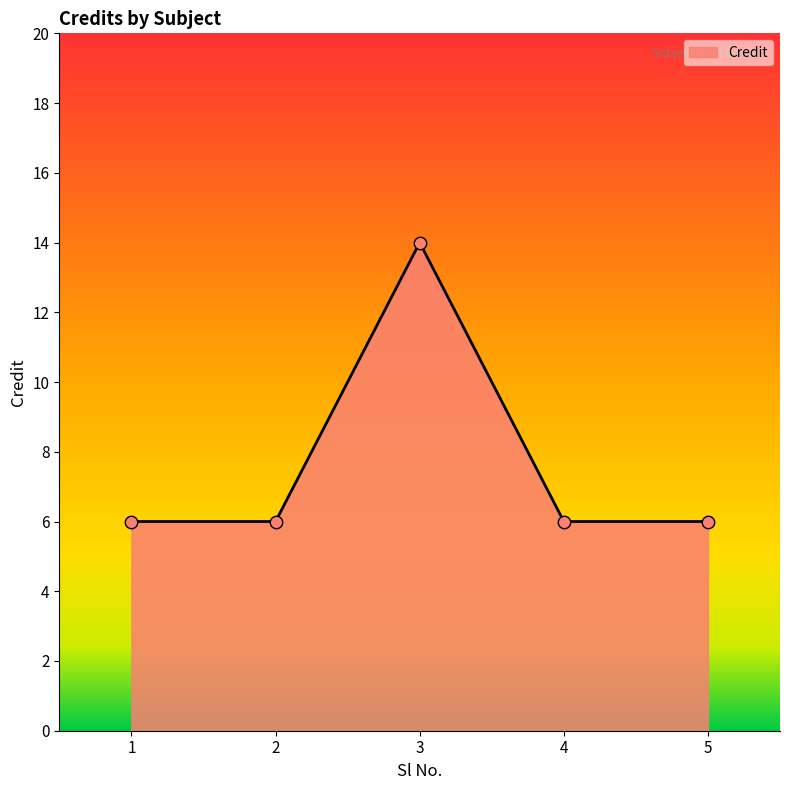

Which has a higher value, 1 or 3?

3